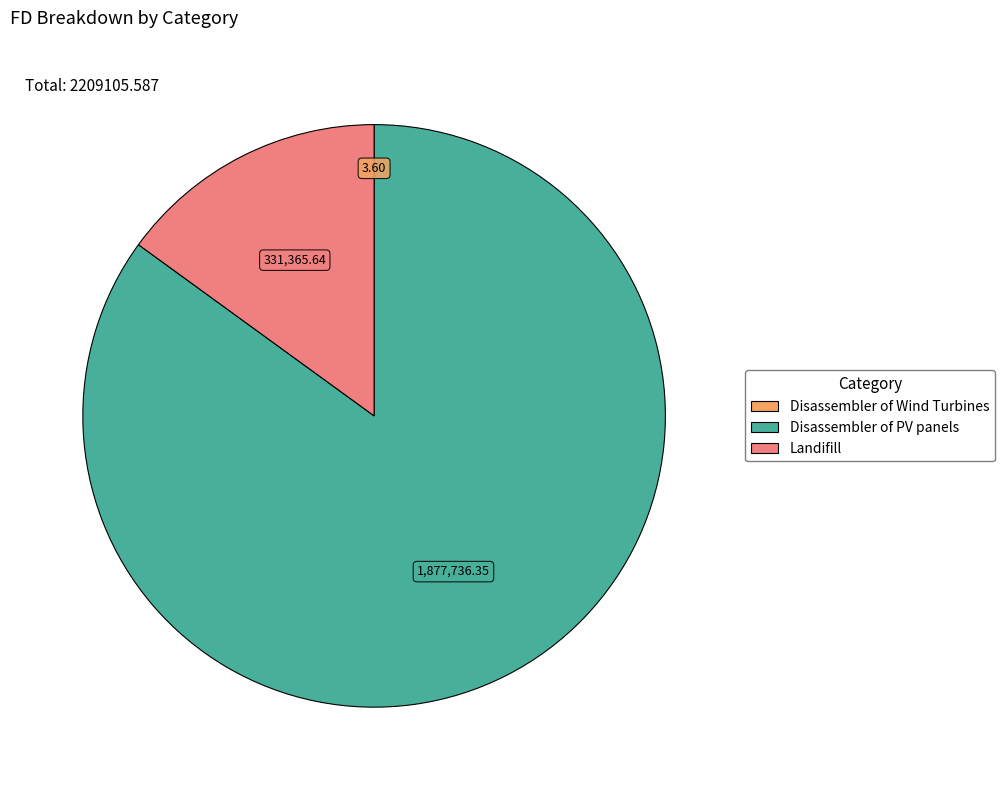

Which category accounts for the majority?

Disassembler of PV panels